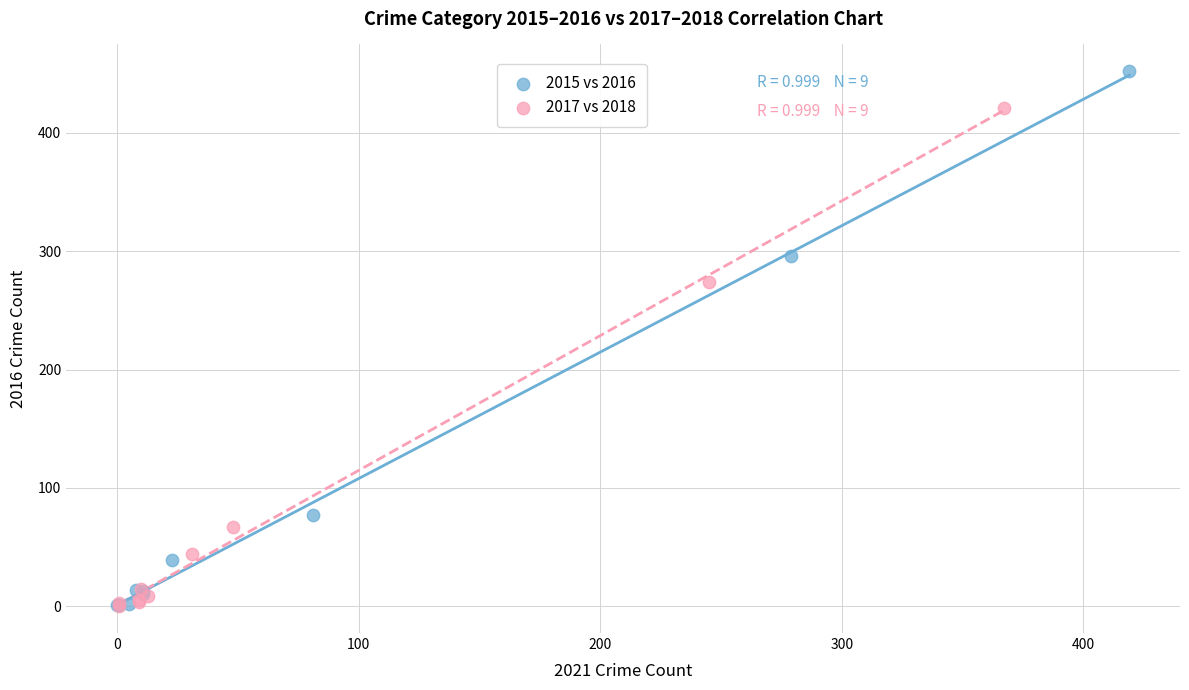

Which series reaches the maximum Y coordinate?

2015 vs 2016